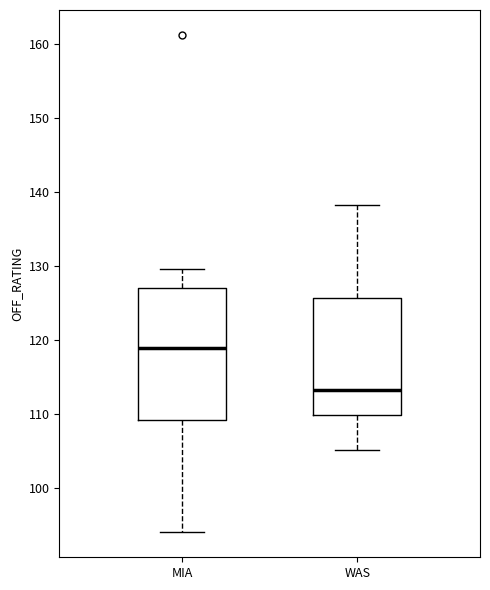

Where is the lower edge of the box for WAS on the y-axis? The values are not printed on the chart, so give them approximately, as read against the axis.

110